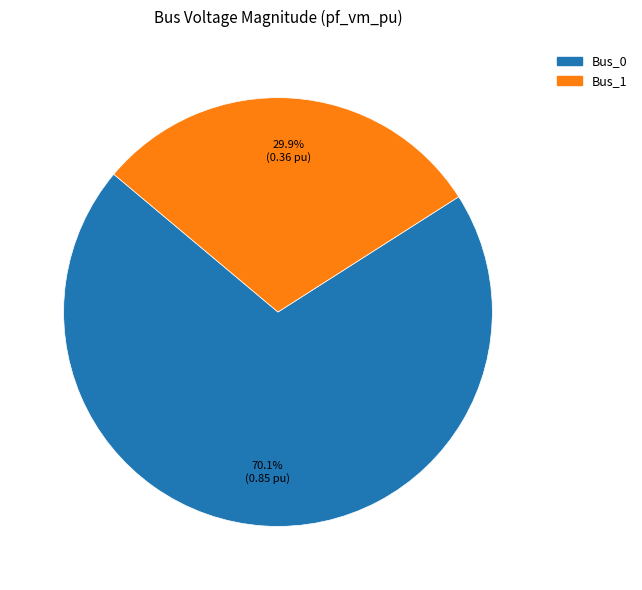

Does any single category account for the majority?

Yes